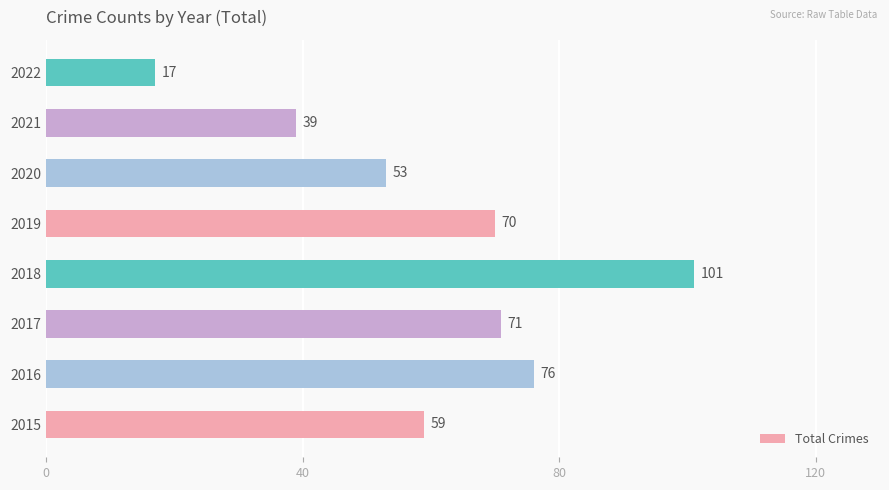

What is the difference between the maximum and minimum values?

84